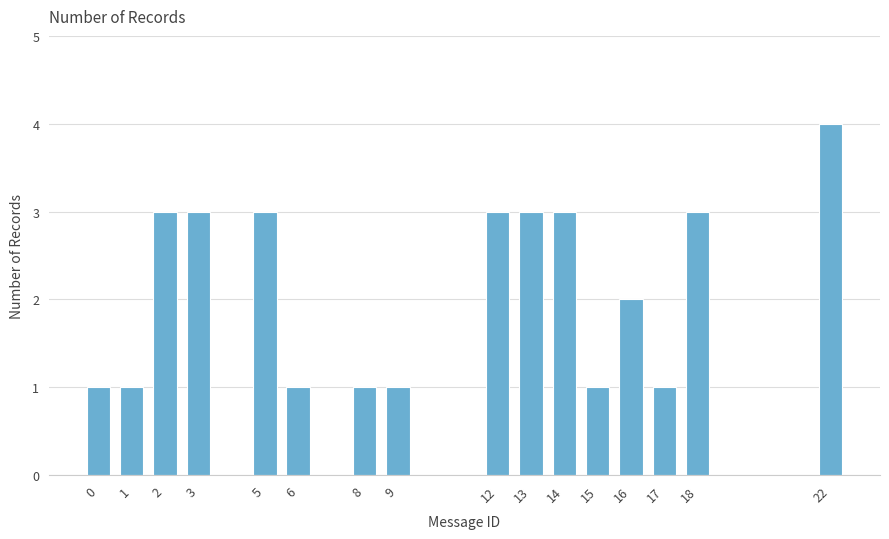

Reading left to right, list all the values displayed in this chart.

1	1	3	3	3	1	1	1	3	3	3	1	2	1	3	4